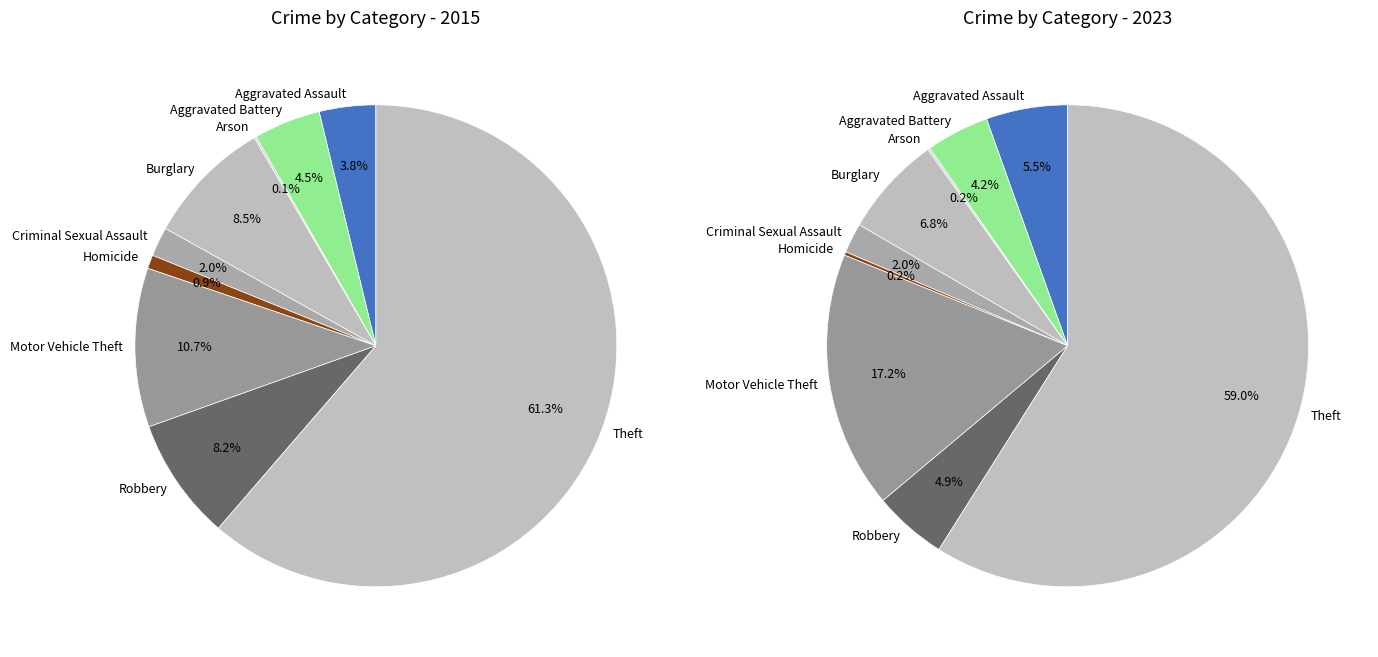

Rank the series by their average value, from highest to lowest.

values_2015, values_2023